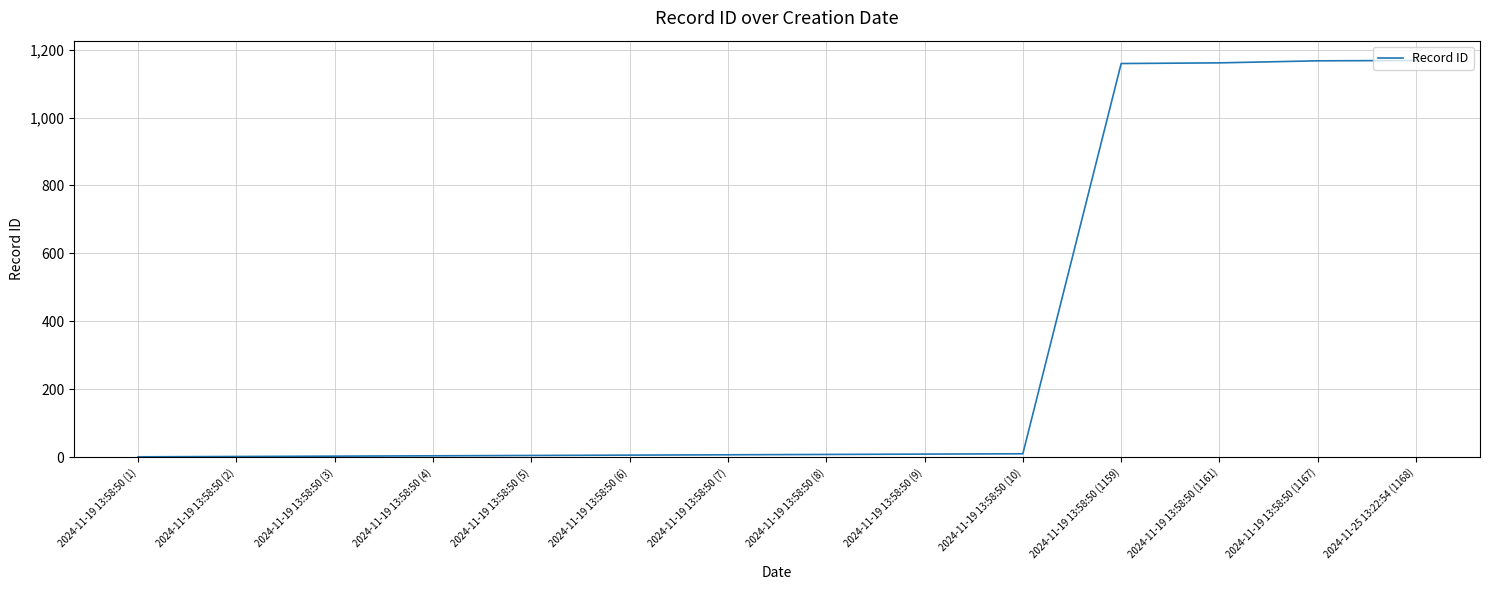

Read the value at 2024-11-19 13:58:50 (2).

2